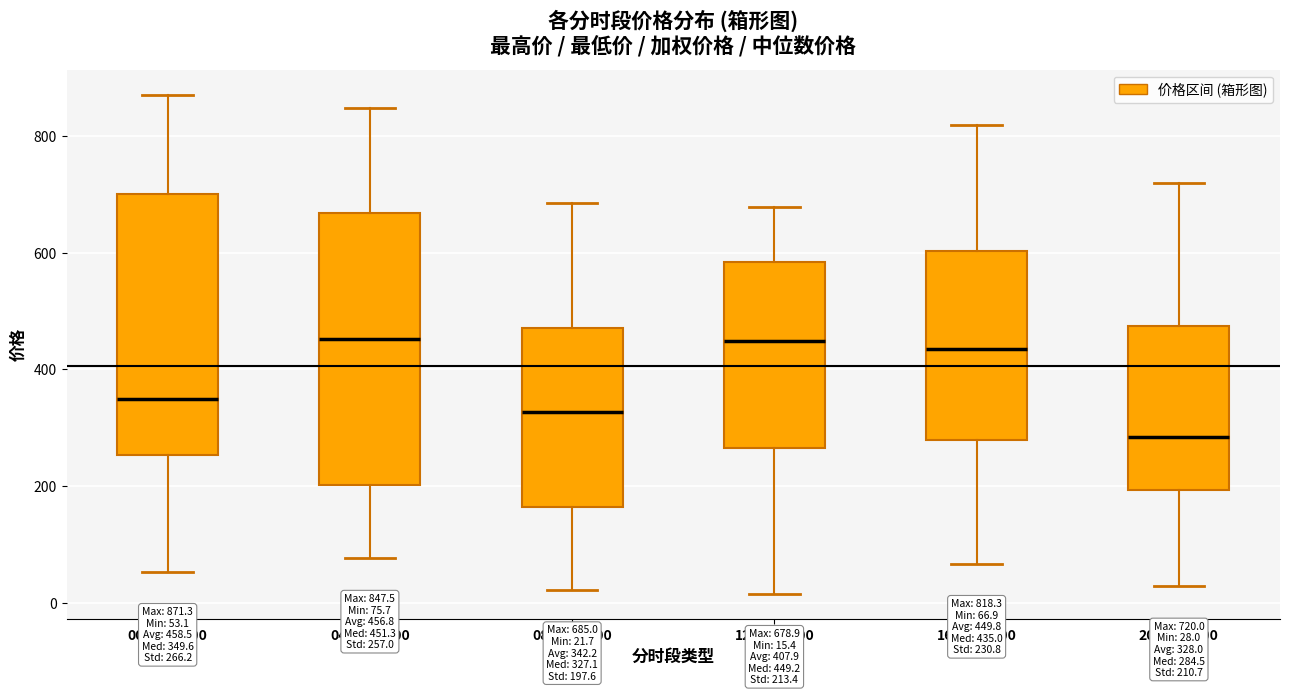

Which box has the lowest median line?

20:00-24:00